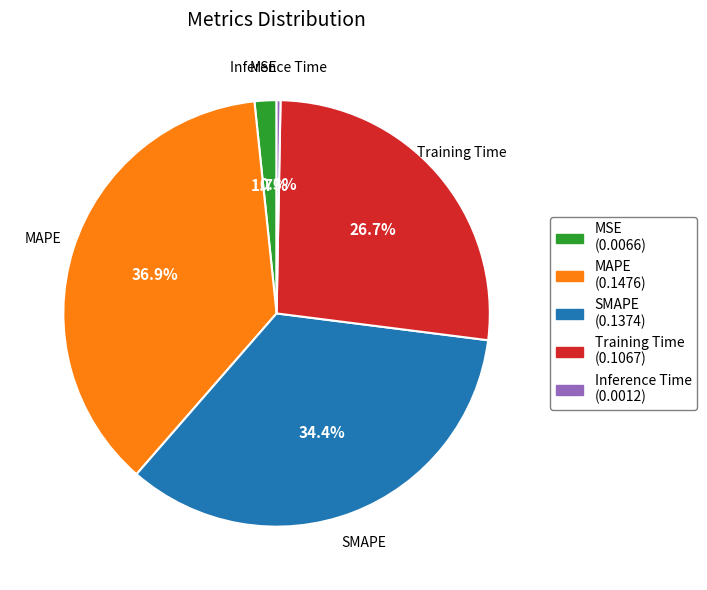

The Training Time slice represents 15% of the pie. True or false?

False